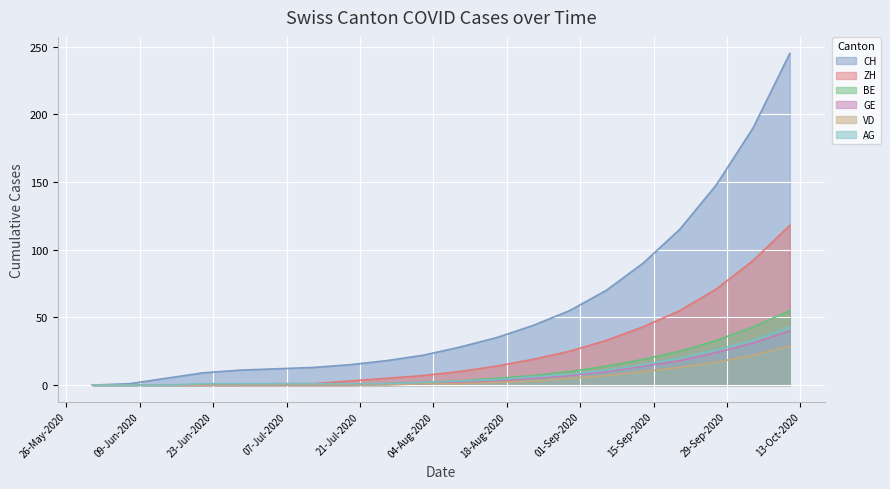

Reading left to right, list all the values displayed in this chart.

CH: 0	1	5	9	11	12	13	15	18	22	28	35	44	55	70	90	115	148	190	245
ZH: 0	0	0	0	0	1	1	3	5	7	10	14	19	25	33	43	55	71	92	118
BE: 0	0	0	0	0	0	0	0	1	2	3	5	7	10	14	19	25	33	43	55
GE: 0	0	0	0	0	0	0	0	1	1	2	3	5	7	10	14	18	24	31	40
VD: 0	0	0	0	0	0	0	0	0	1	1	2	3	5	7	10	13	17	22	29
AG: 0	0	0	1	1	1	1	1	1	2	3	4	6	8	11	15	20	26	33	43